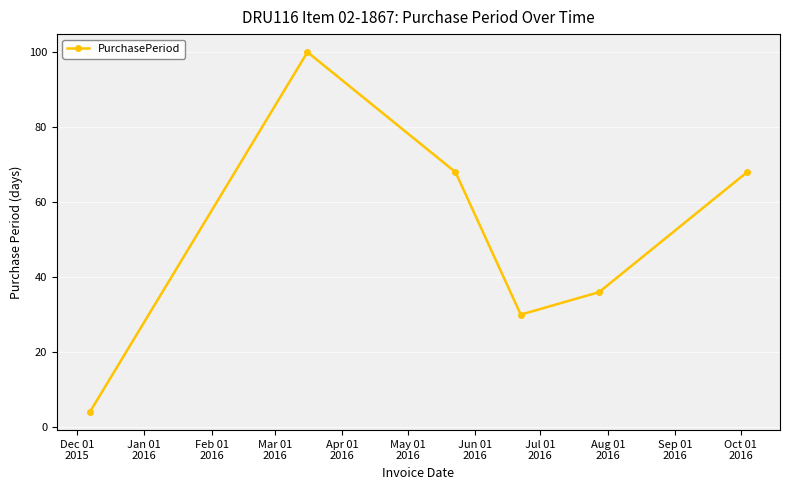

What is the difference between the maximum and minimum values?

96